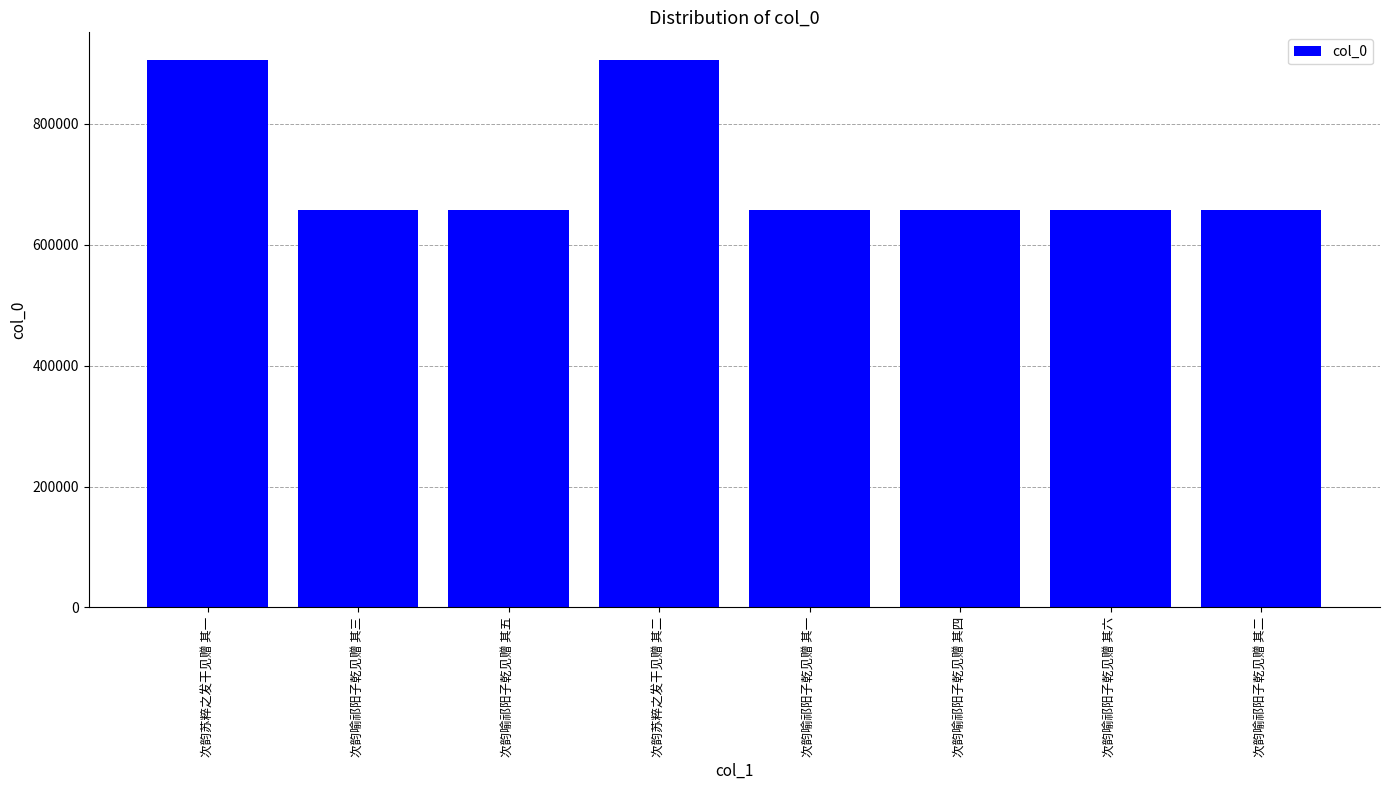

True or false: the data shows 906020 at 次韵苏粹之发干见赠 其二.

True